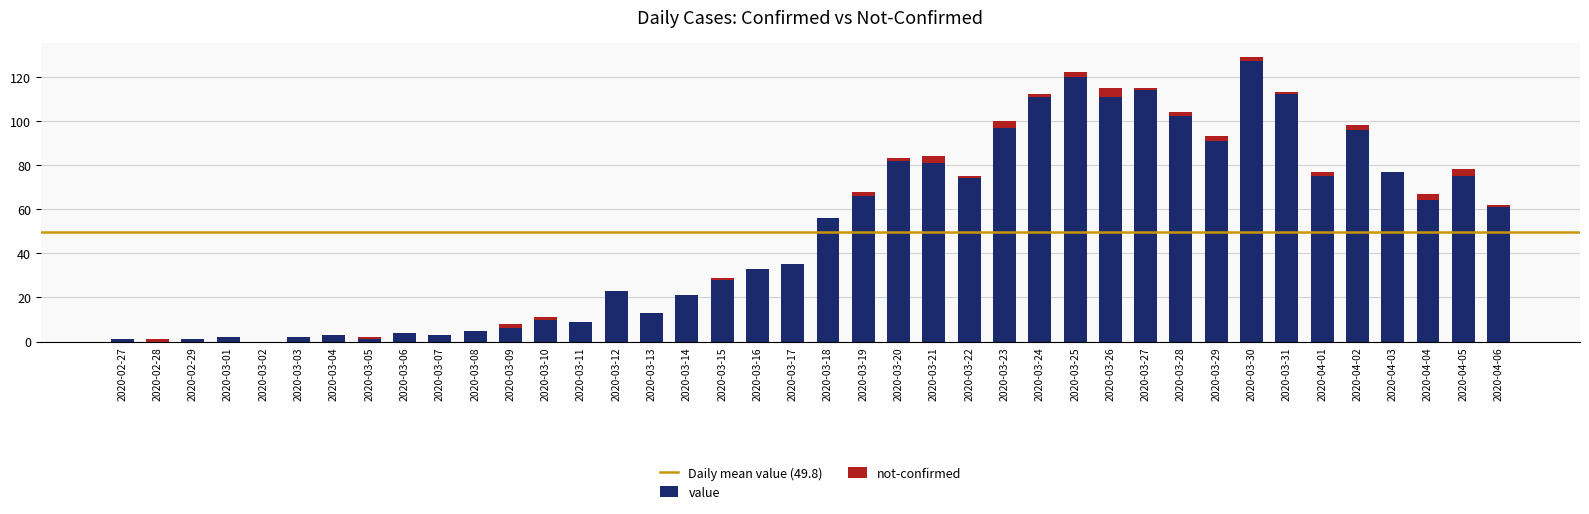

What is the total value across all series at 2020-03-28?

104